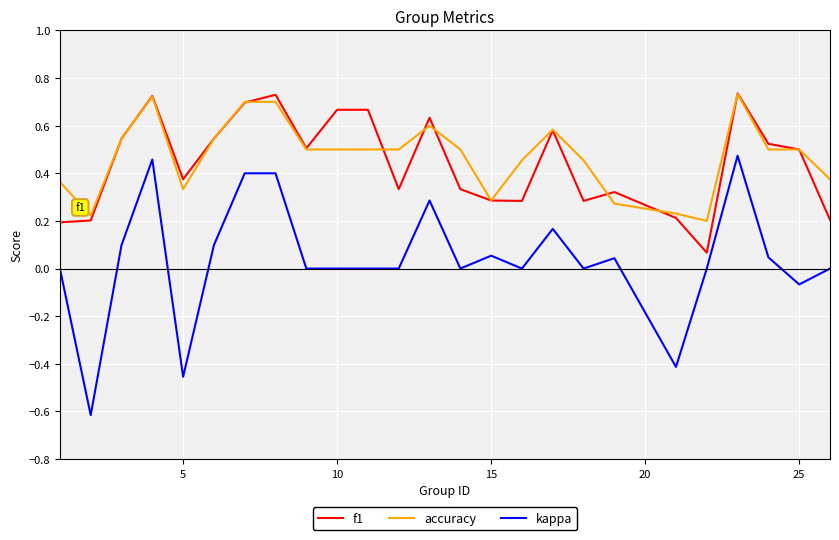

What is the smallest value displayed?

-0.6